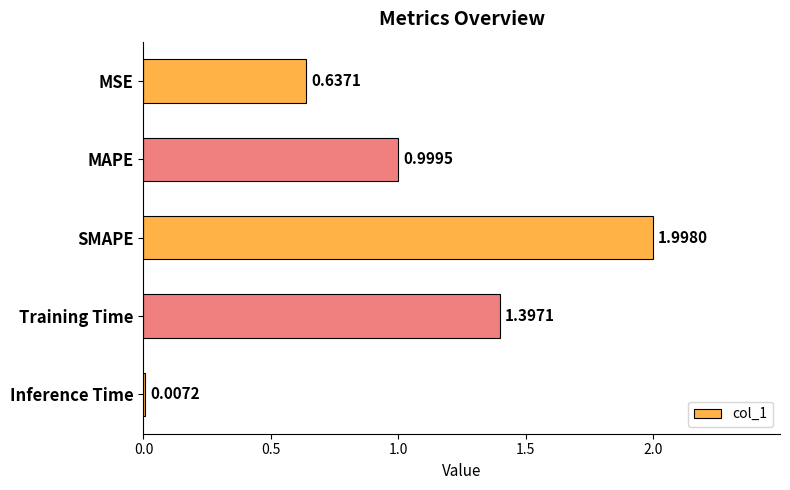

Which label corresponds to the largest value in the chart?

SMAPE